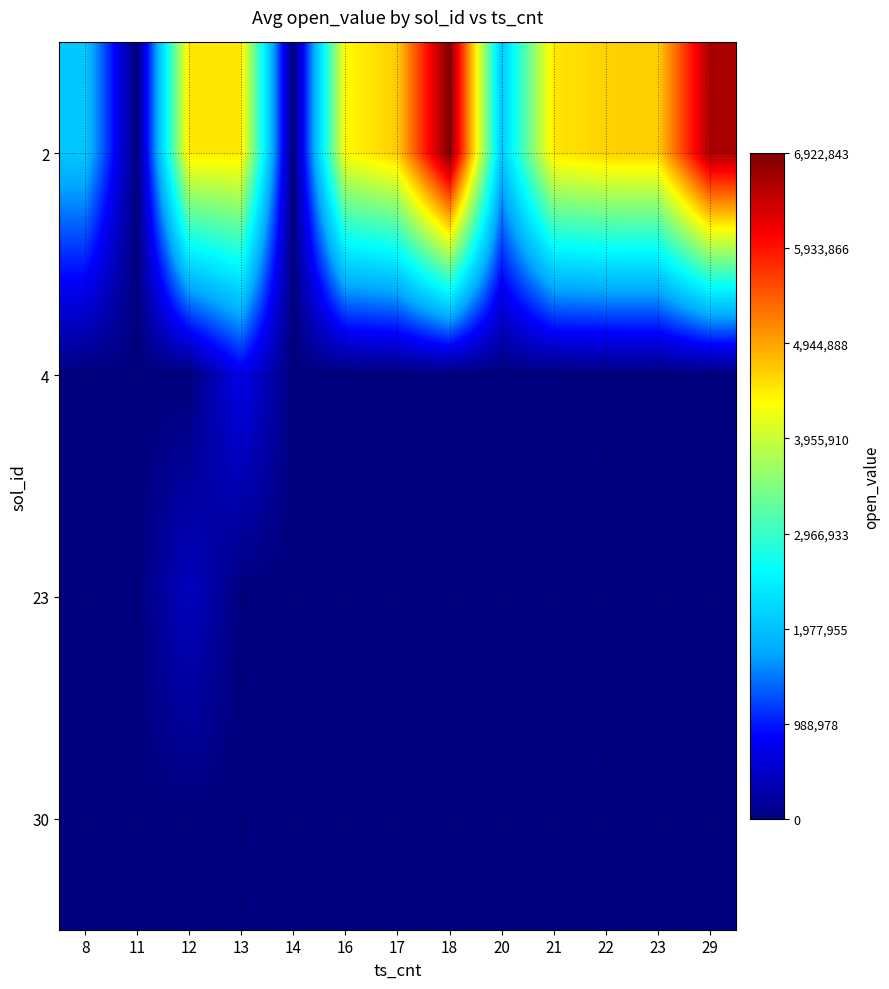

What is the spread (max minus min) of values at 12?

4481568.0